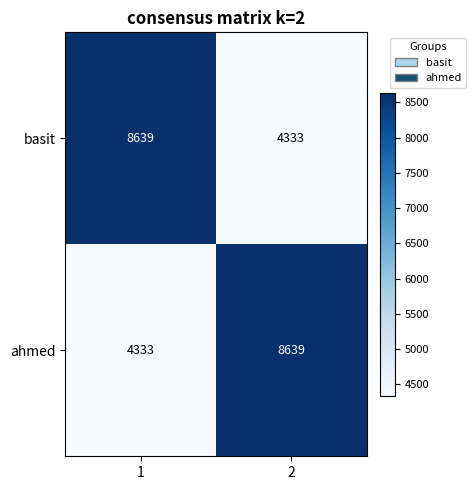

What is the maximum value shown in the chart?

8639